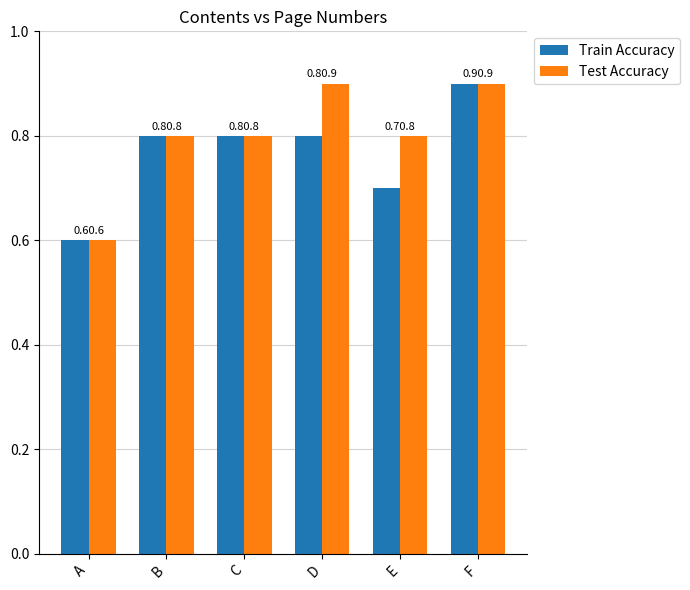

Between A and E, which series saw the biggest shift?

Test Accuracy